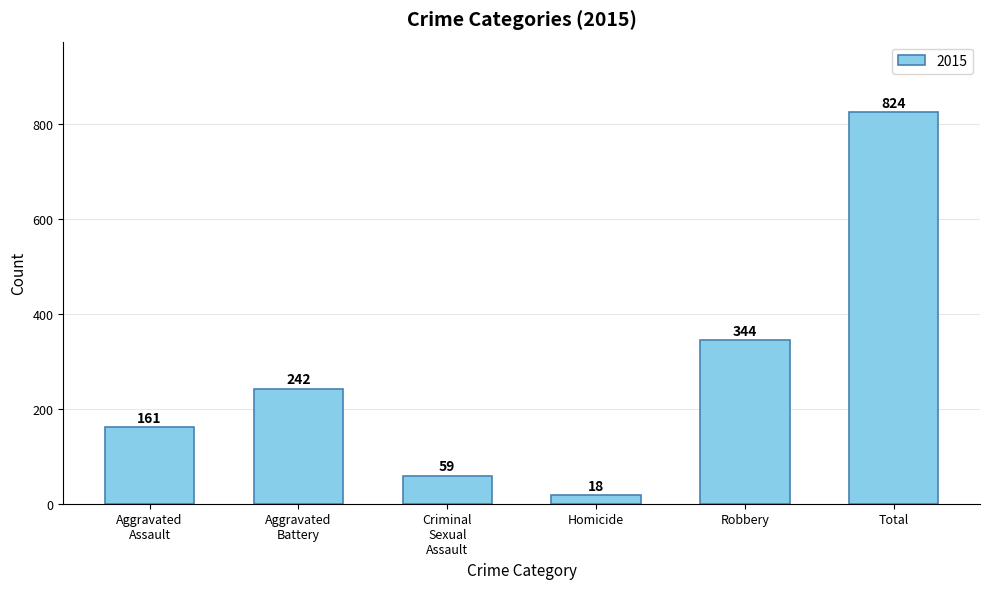

What is the value of the 5th bar from the left?

344